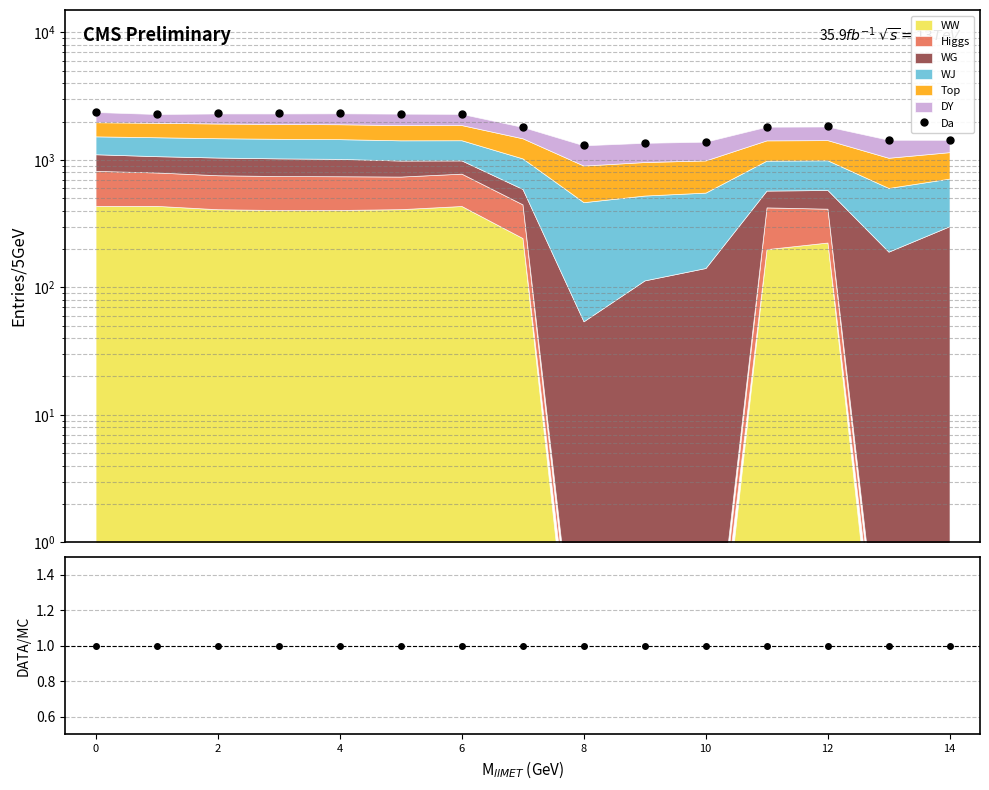

The chart shows a value of 4141.6 at 0. True or false?

False